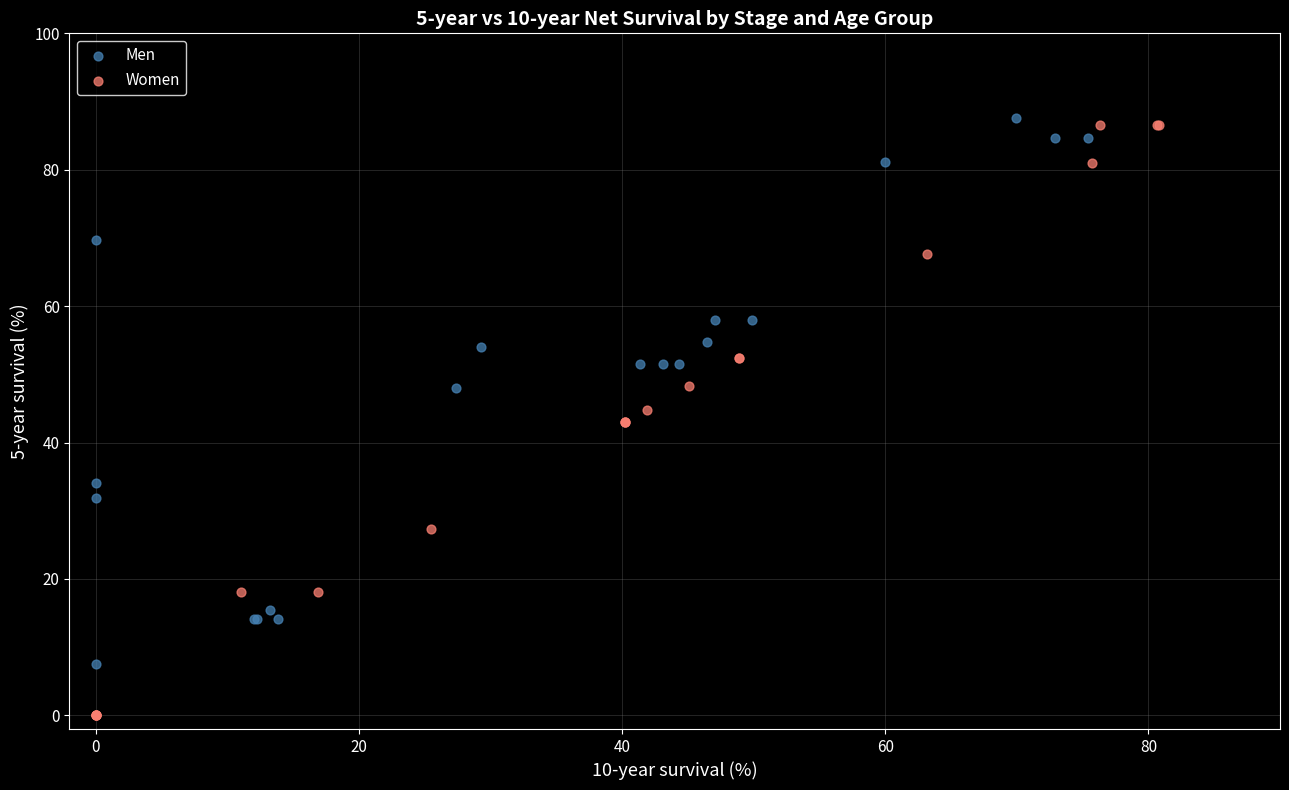

Which series has the largest Y range (max minus min)?

Women